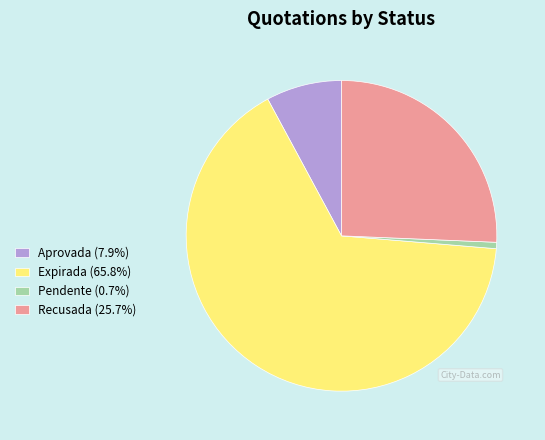

Combined, do Aprovada (7.9%) and Recusada (25.7%) account for over 50%?

No